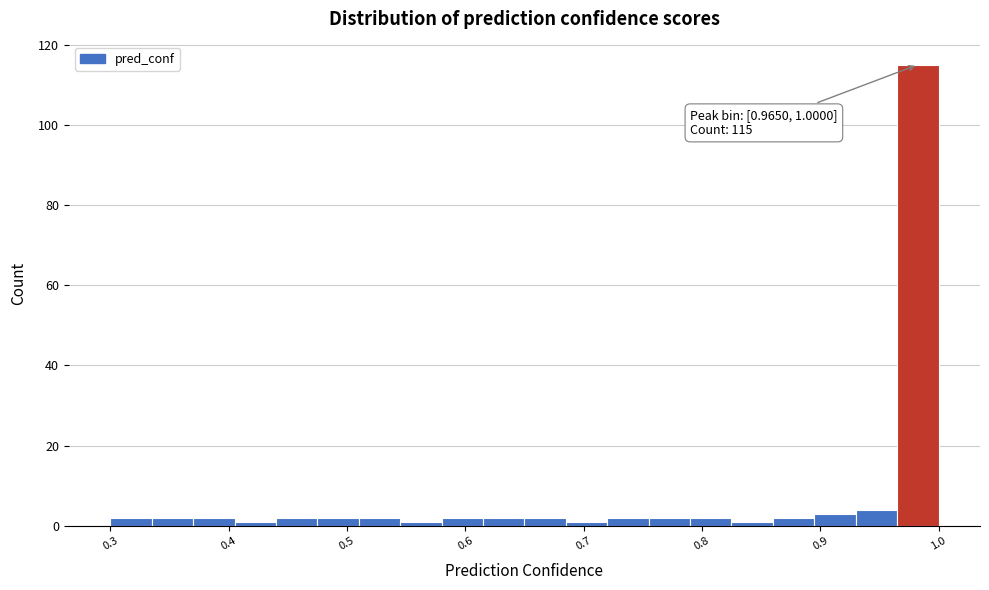

Read against the x-axis, roughly where is the centre of the tallest bar?

0.98